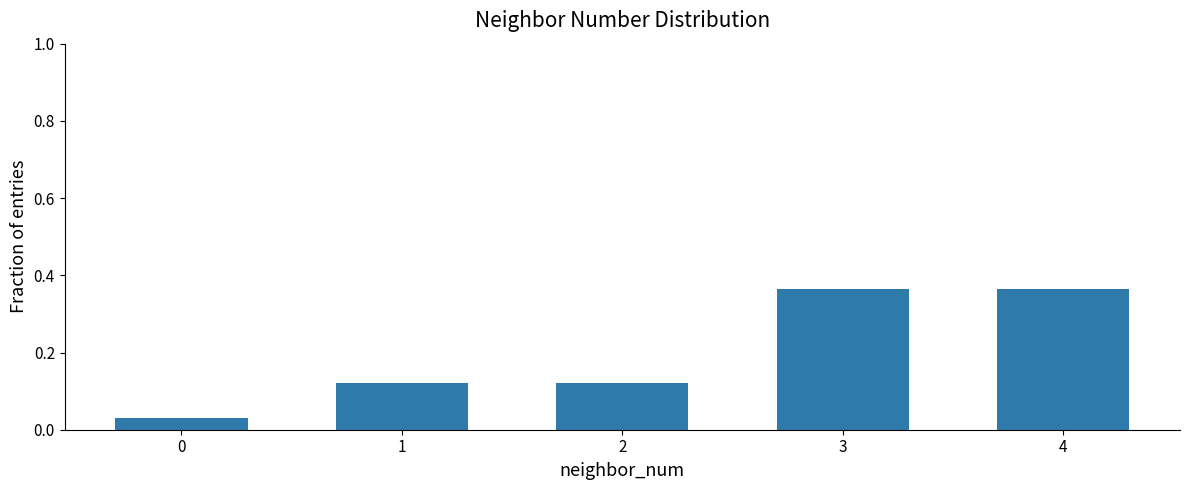

The value at 1 is 0.0. True or false?

False